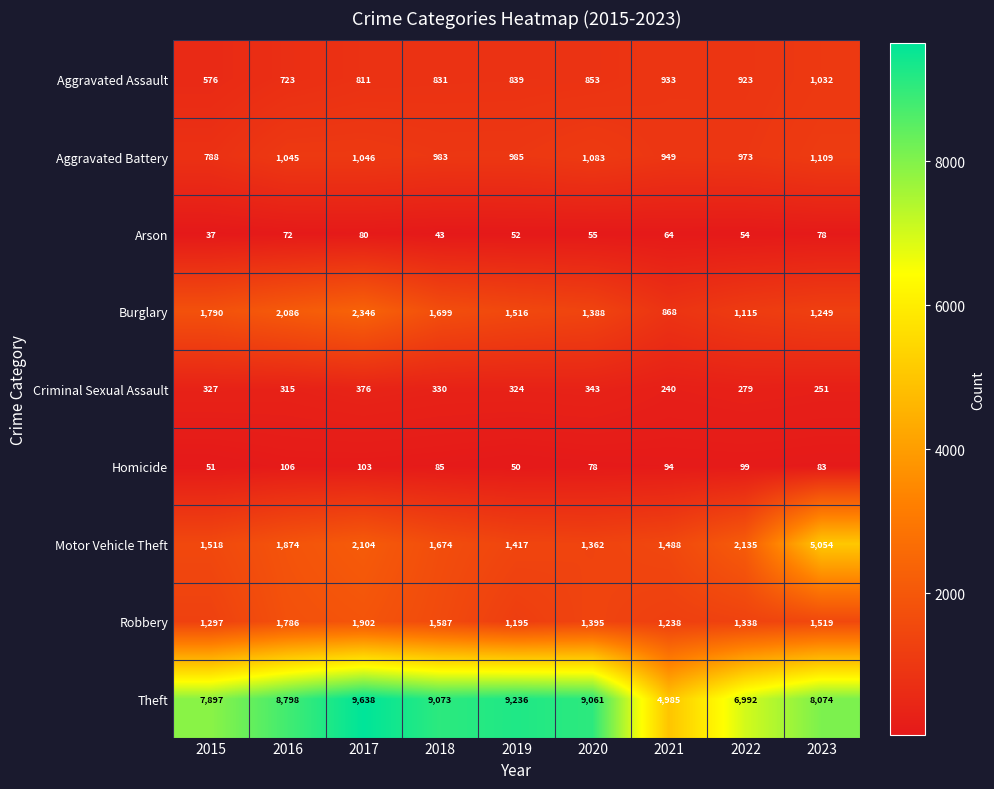

How many data points does each series have?

9